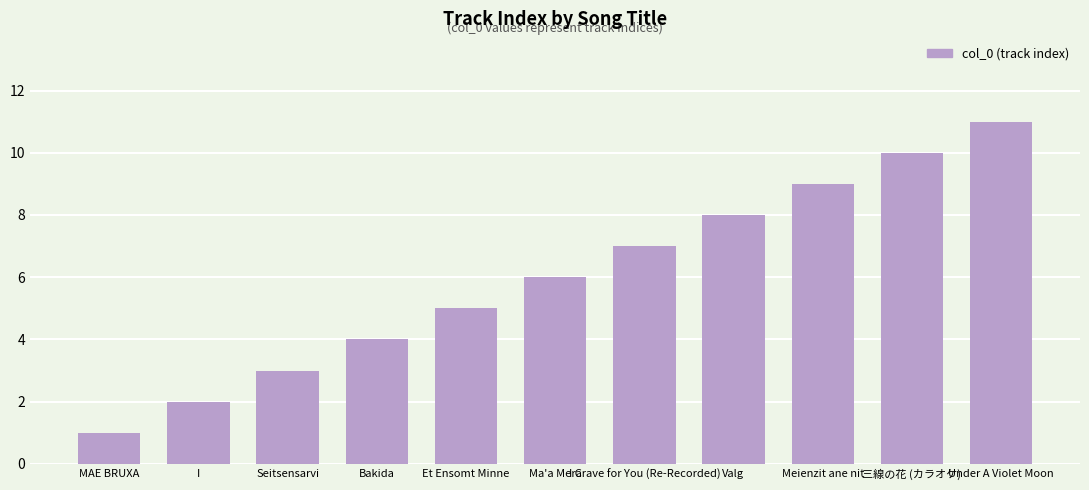

Are the bars horizontal?

No